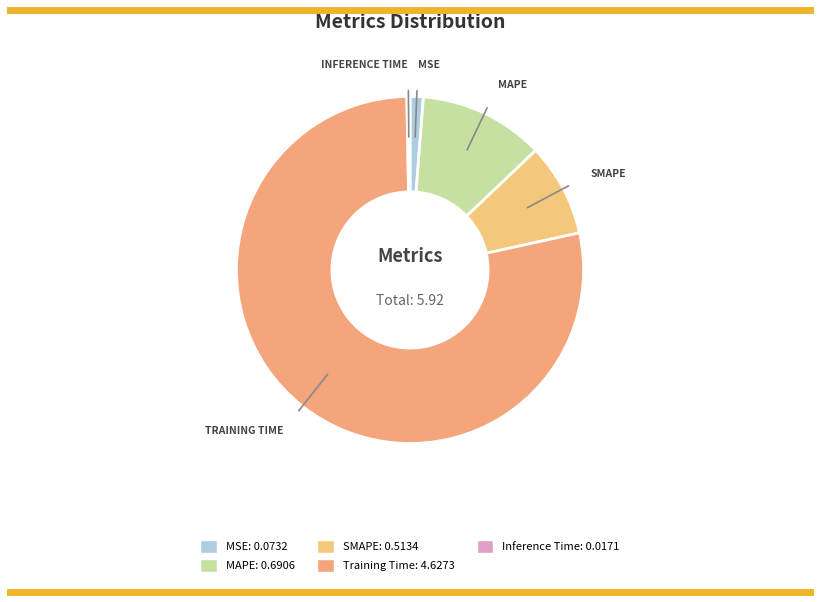

To the nearest percent, what is the average slice percentage?

20%